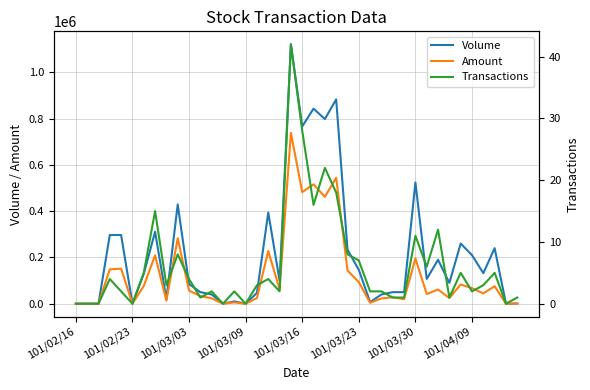

Does the chart display data point markers on the line(s)?

No